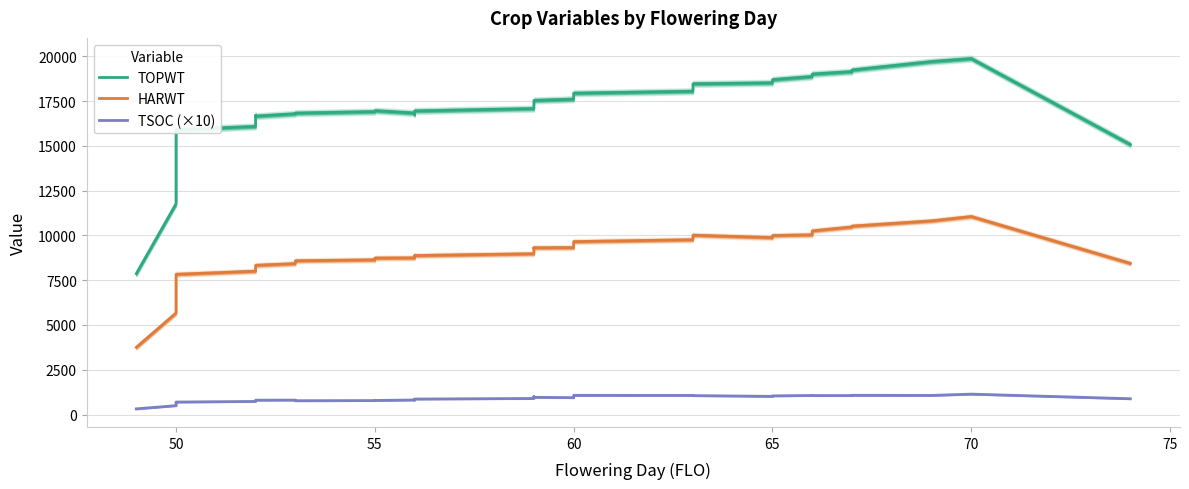

How many categories are shown in the chart?

40